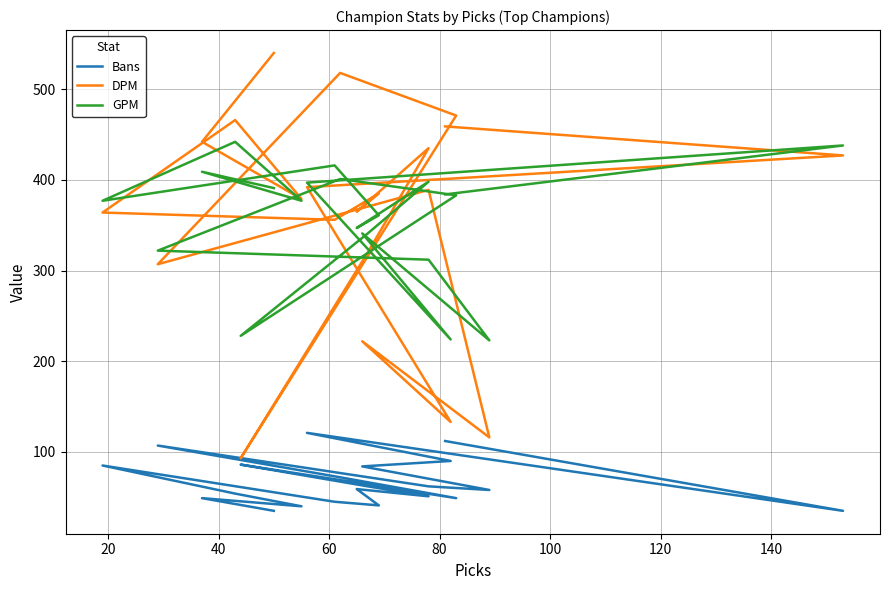

In Bans, how many points are higher than both neighbors (excluding endpoints)?

6